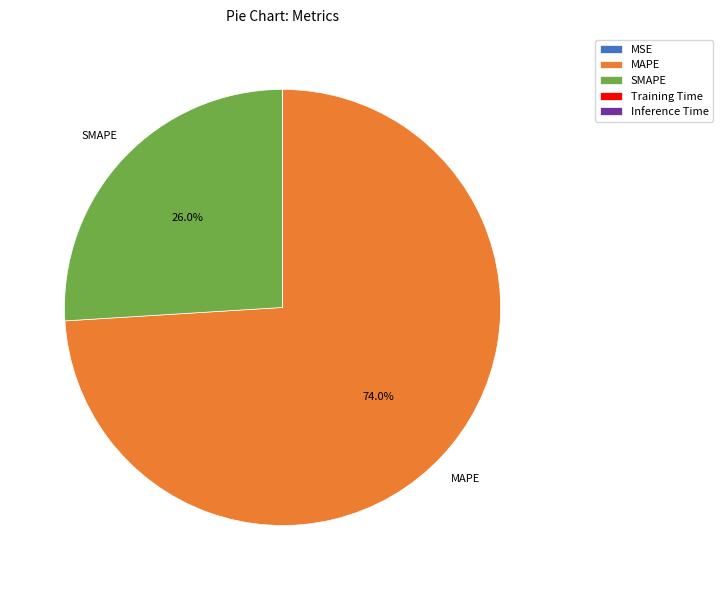

Is the sum of MAPE and SMAPE greater than half?

Yes